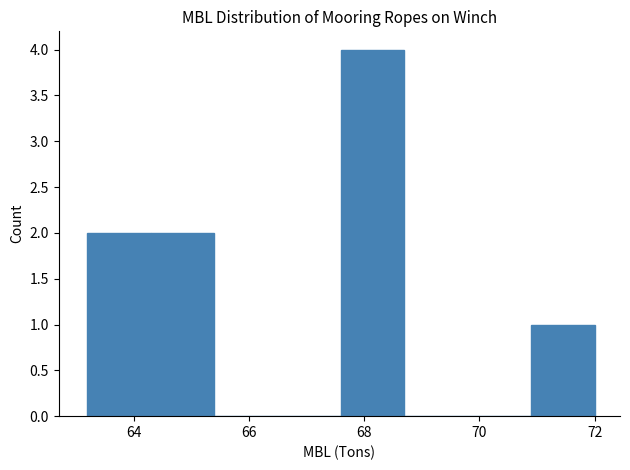

Over which range of the x-axis is the bar tallest?

67.6 to 68.7